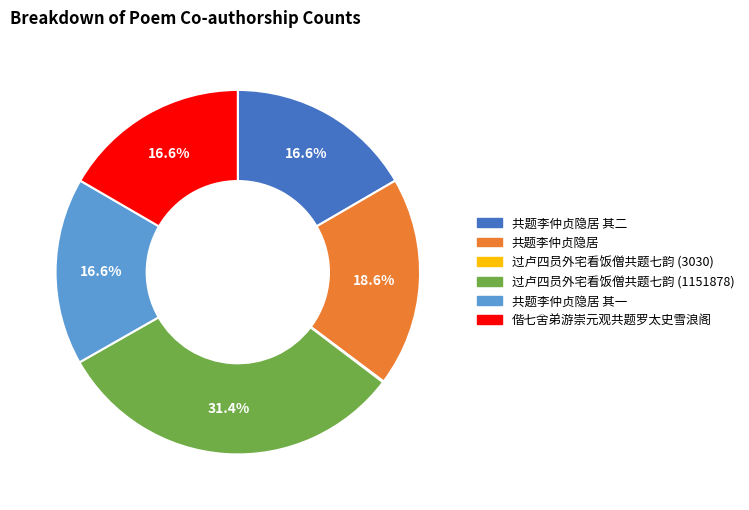

Is there a majority slice in this chart?

No